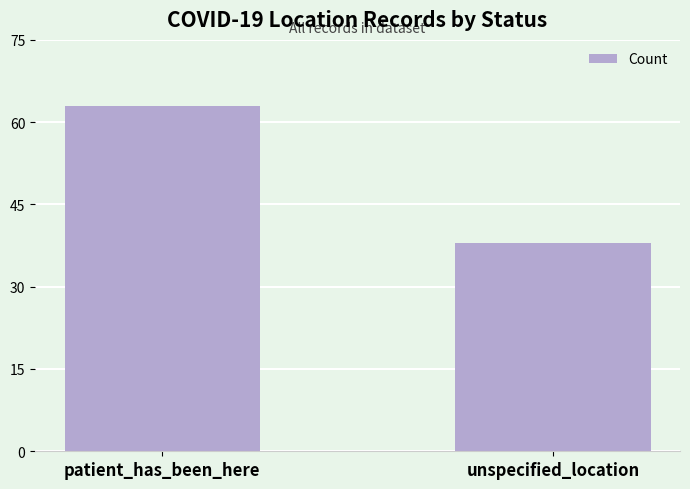

What is the difference between the maximum and minimum values?

25